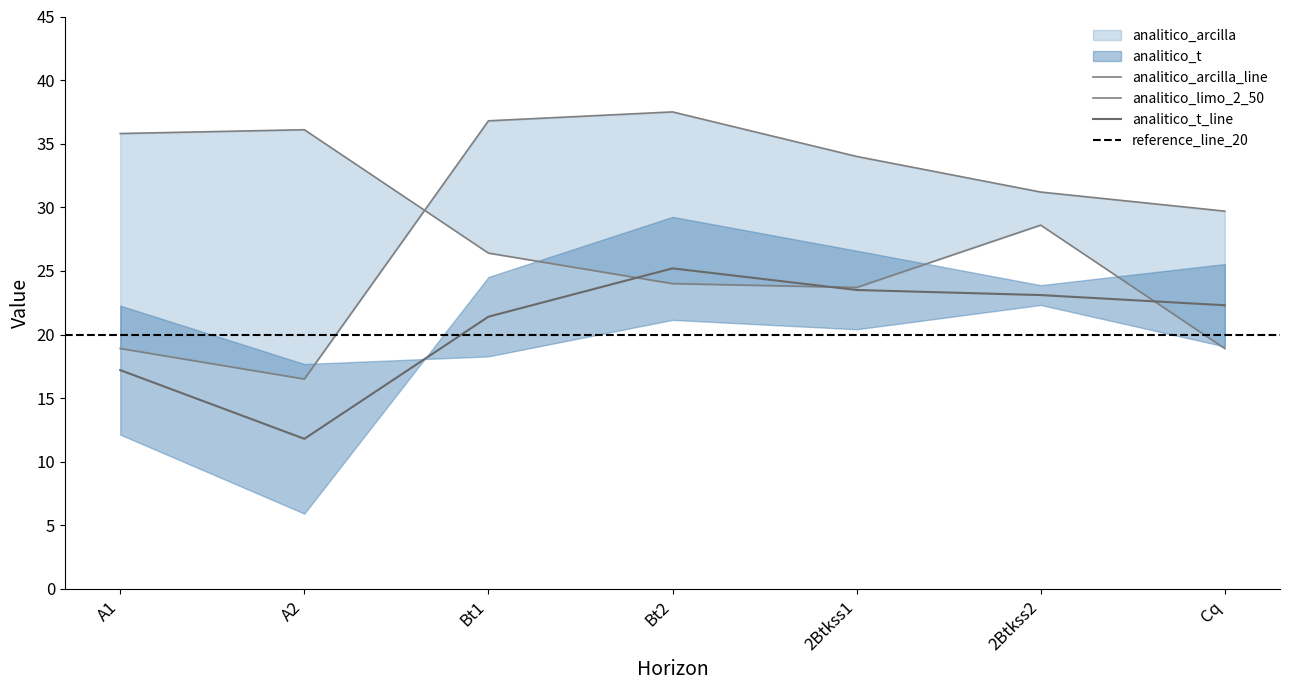

What is the sum of all analitico_t values?

144.5